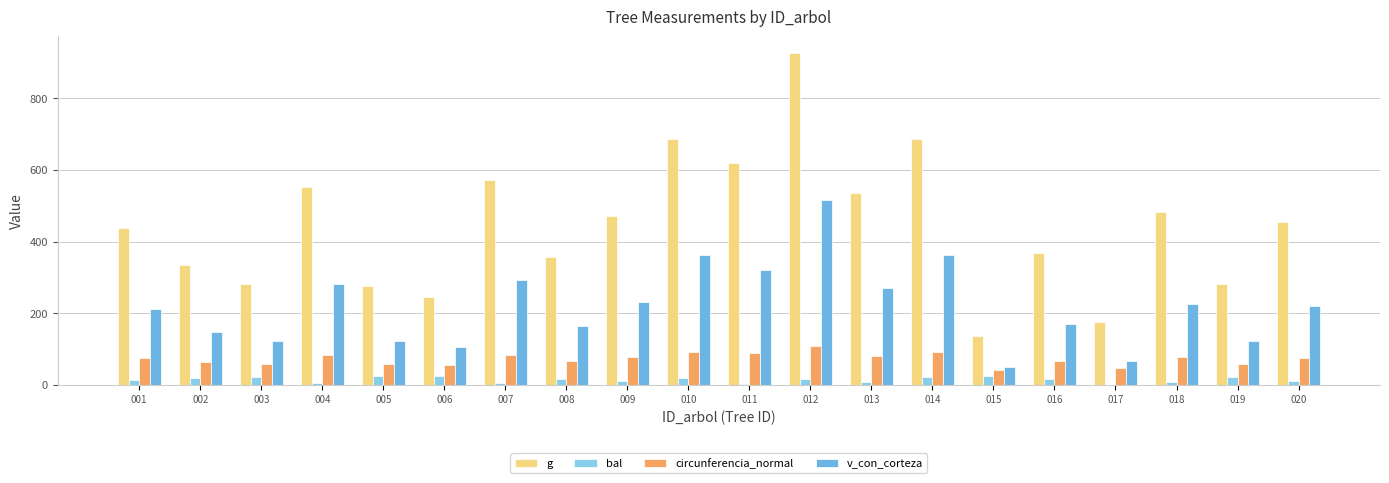

Reading left to right, extract all data points from this chart.

g: 438.2	334.1	282.0	553.4	276.9	245.9	572.1	356.0	471.7	686.6	619.9	926.4	535.3	685.9	137.3	367.2	174.6	483.4	281.9	453.9
bal: 14.0	19.0	22.0	6.0	23.8	24.7	4.2	17.8	11.0	20.0	2.2	15.4	7.8	21.0	25.4	16.7	0.0	9.5	22.9	12.5
circunferencia_normal: 74.2	64.8	59.5	83.4	59.0	55.6	84.8	66.9	77.0	92.9	88.3	107.9	82.0	92.8	41.5	67.9	46.8	77.9	59.5	75.5
v_con_corteza: 212.1	147.8	124.1	280.9	121.5	104.9	292.4	164.8	231.7	363.4	322.1	516.9	269.9	362.9	51.4	171.1	65.7	224.8	124.1	221.3